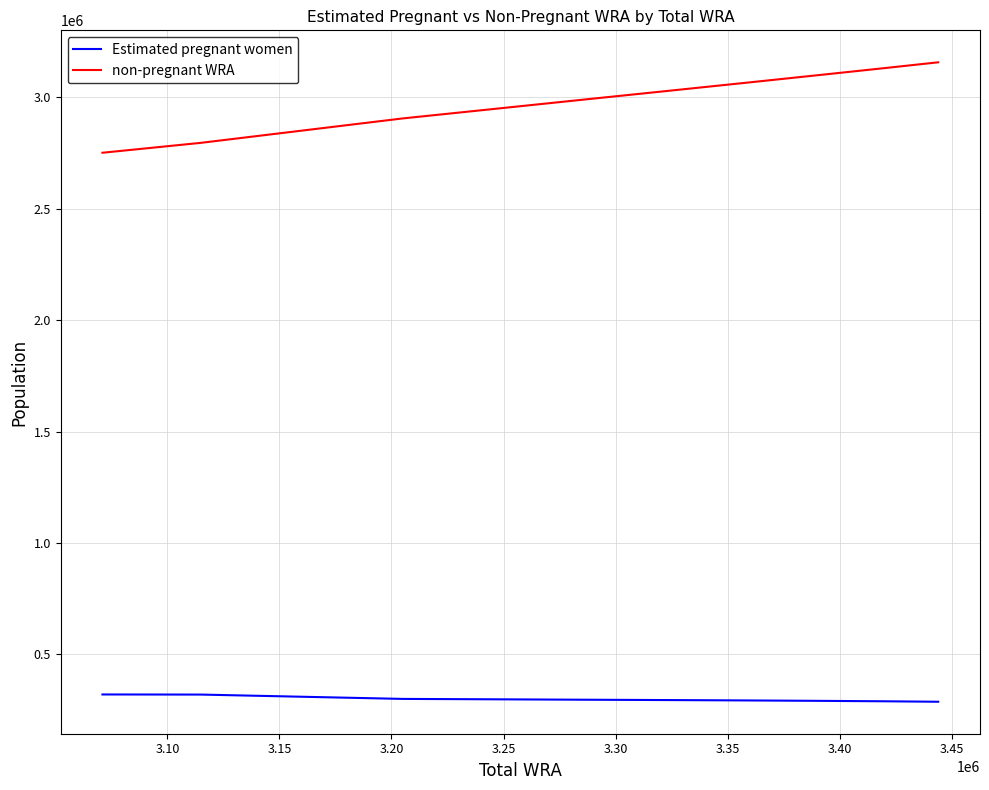

What is the smallest value displayed?

287850.3